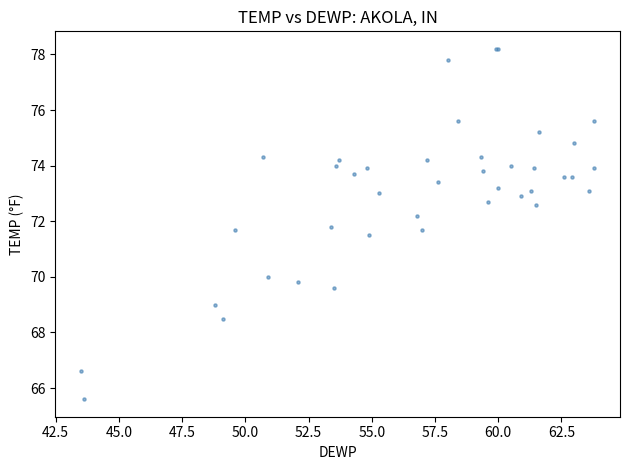

What Y value in the scatter plot is closest to 71?

71.5